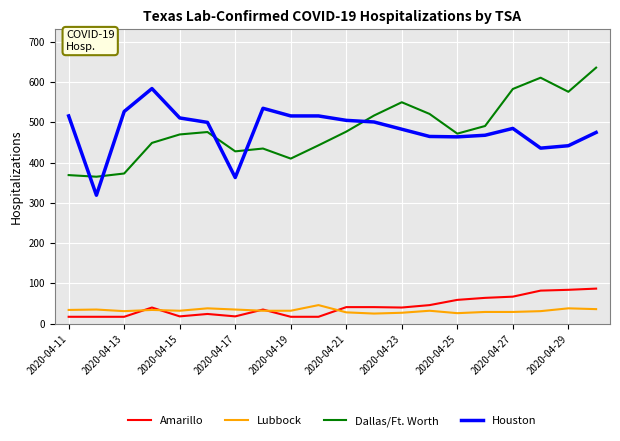

What is the smallest value displayed?

17